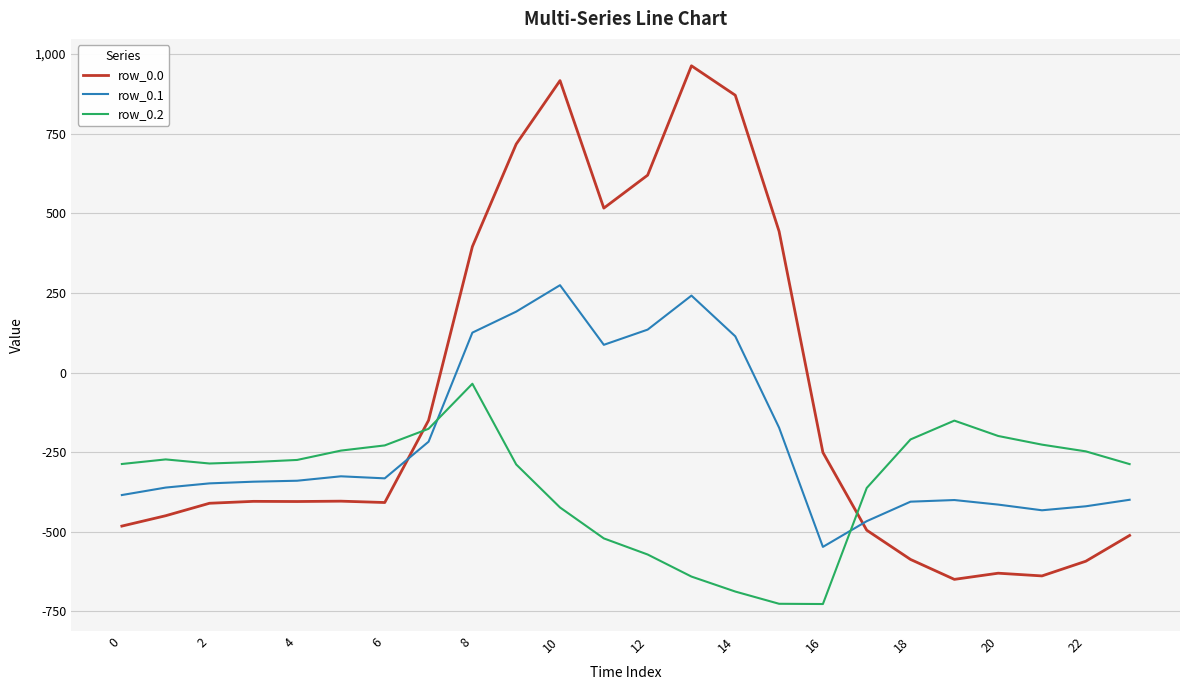

Does the chart have visible grid lines?

Yes